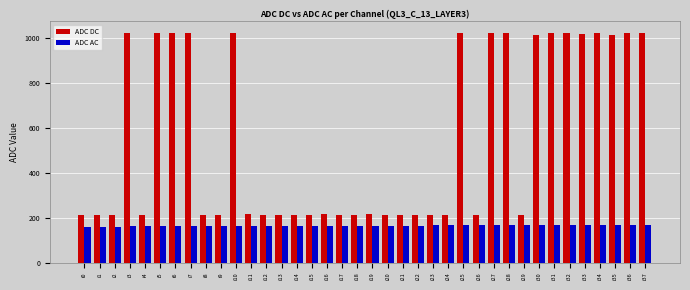

What is the minimum value shown in the chart?

160